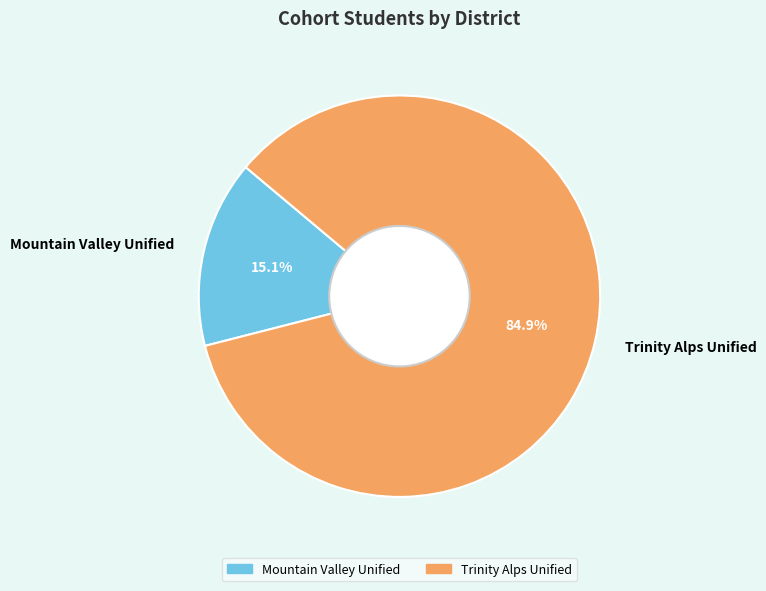

Is Mountain Valley Unified the majority of the pie?

No